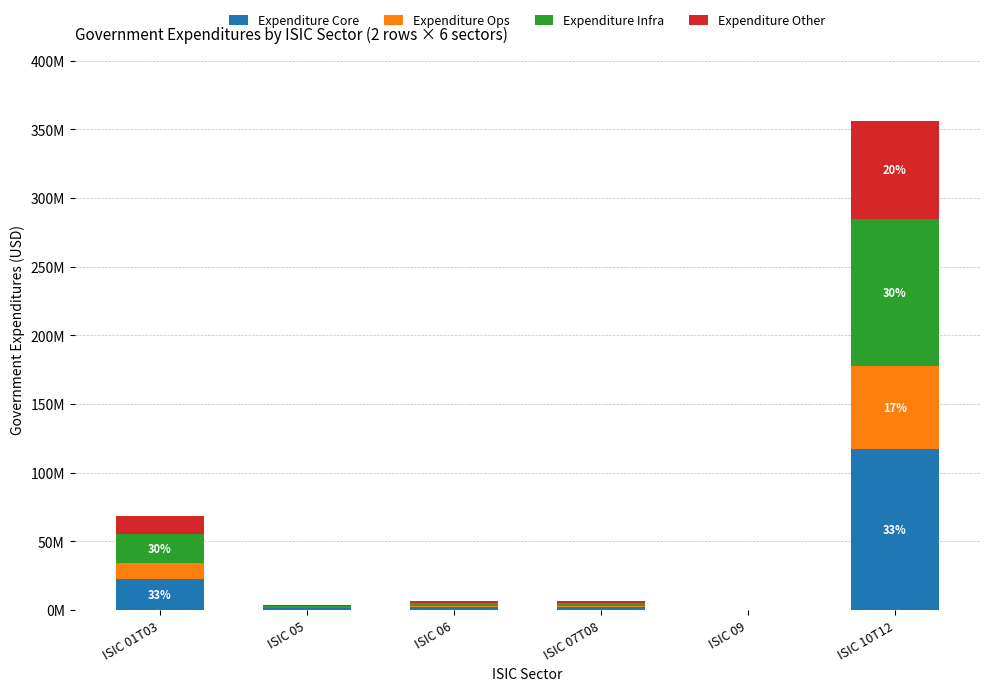

What is the difference between the maximum and second lowest values in the Expenditure Core series?

116275085.1